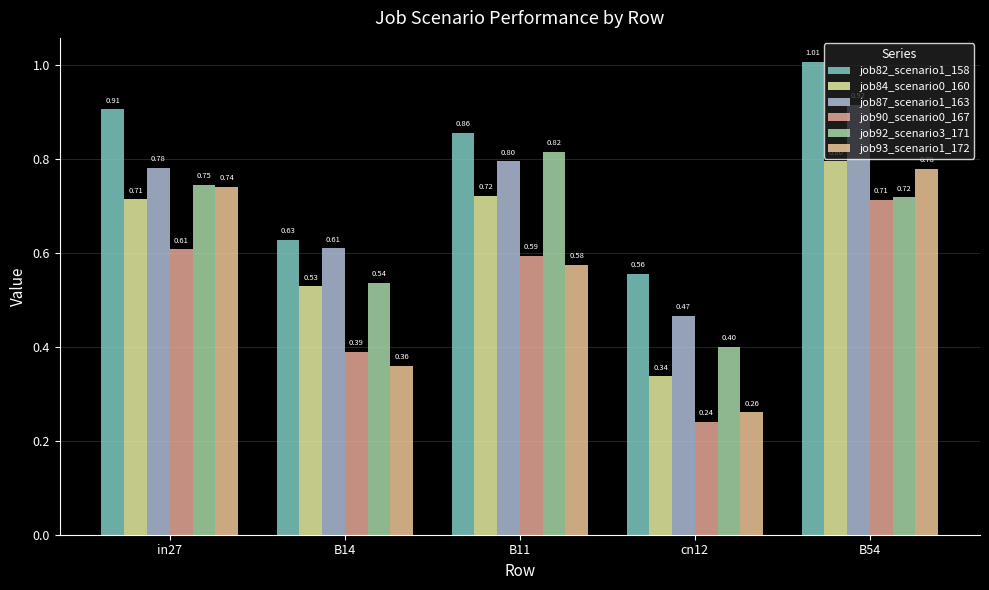

Rank the series at B14 from highest to lowest value.

job82_scenario1_158, job87_scenario1_163, job92_scenario3_171, job84_scenario0_160, job90_scenario0_167, job93_scenario1_172